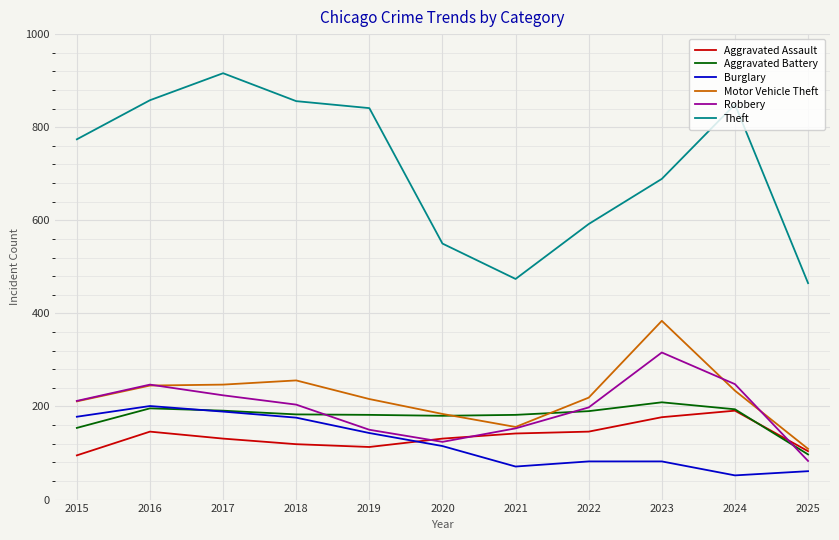

Which category has the highest value across all series?

2017